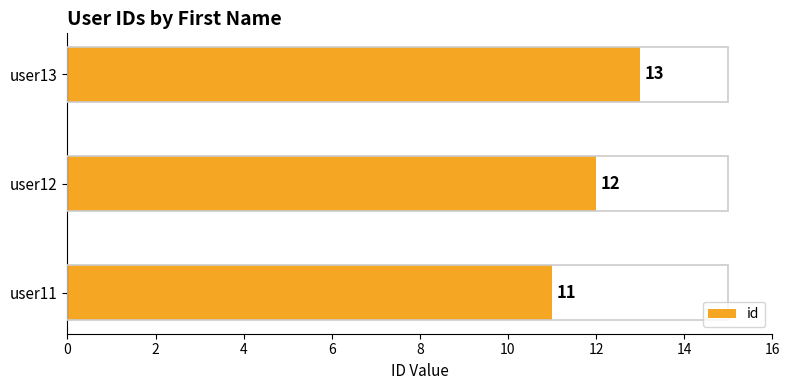

Between user13 and user11, which is larger?

user13